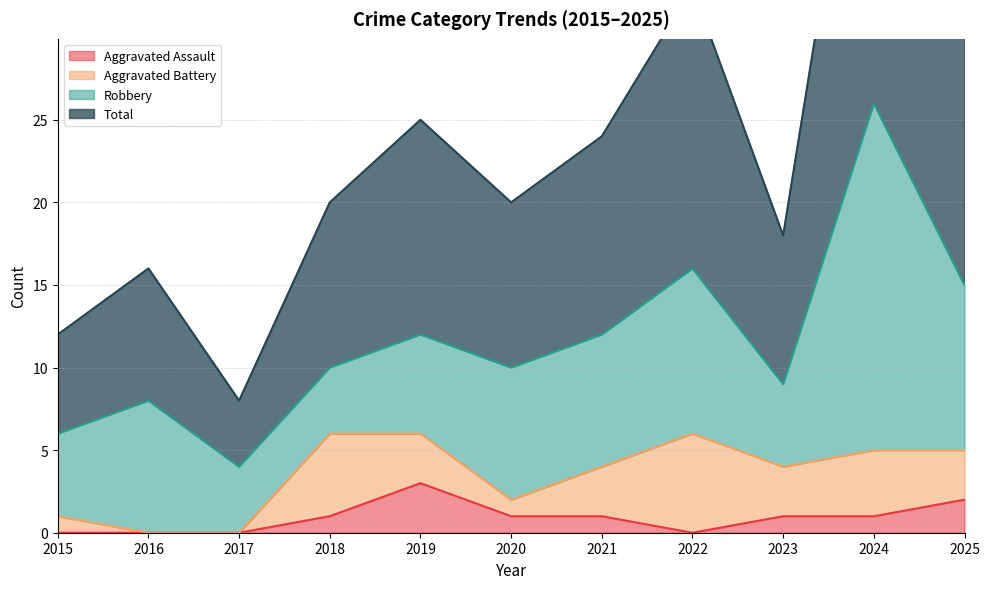

Is it true that Aggravated Assault equals 0 at 2015?

True